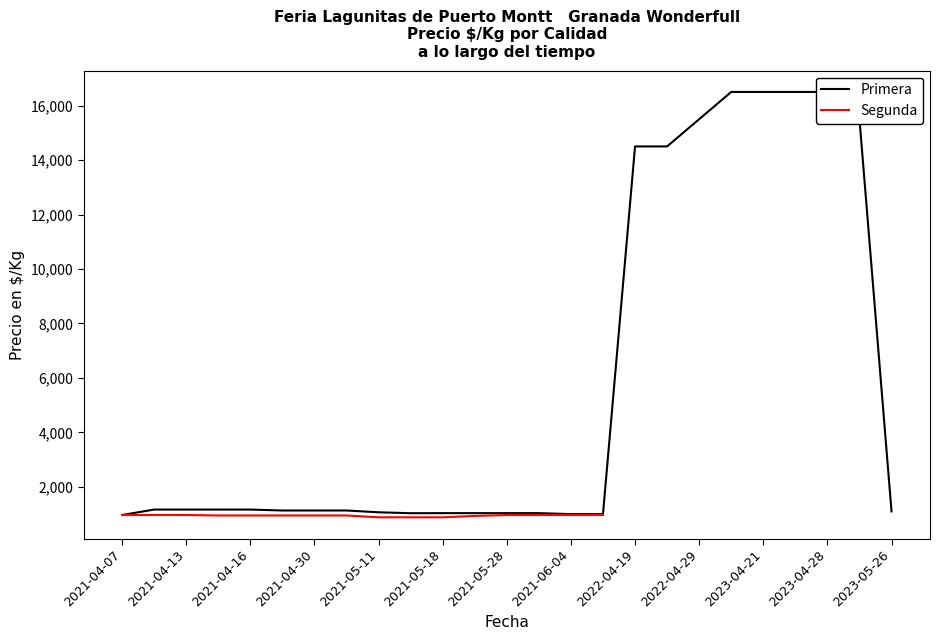

Which label corresponds to the smallest value in the chart?

2021-04-07